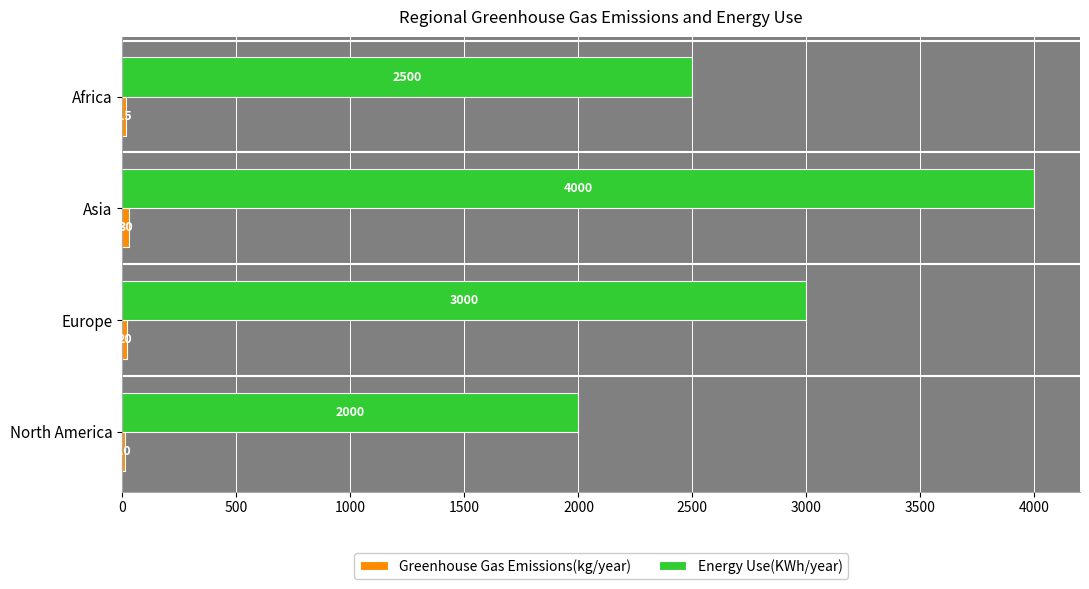

What is the sum of the Energy Use(KWh/year) values at Africa and Europe?

5500